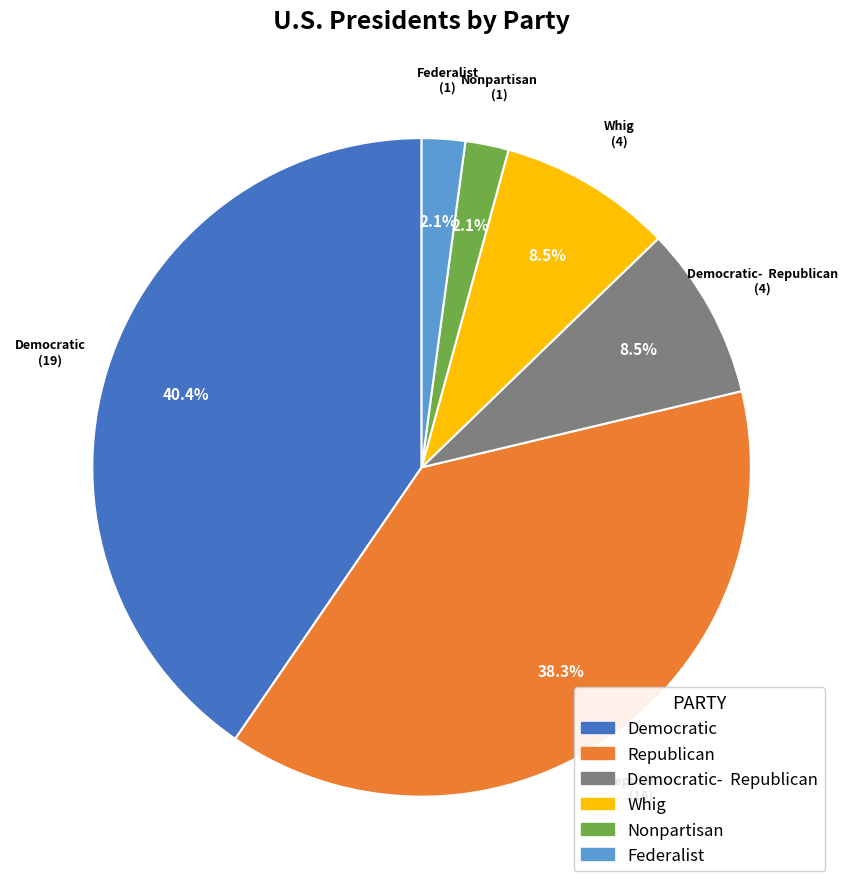

Is there any slice that represents more than half of the pie?

No